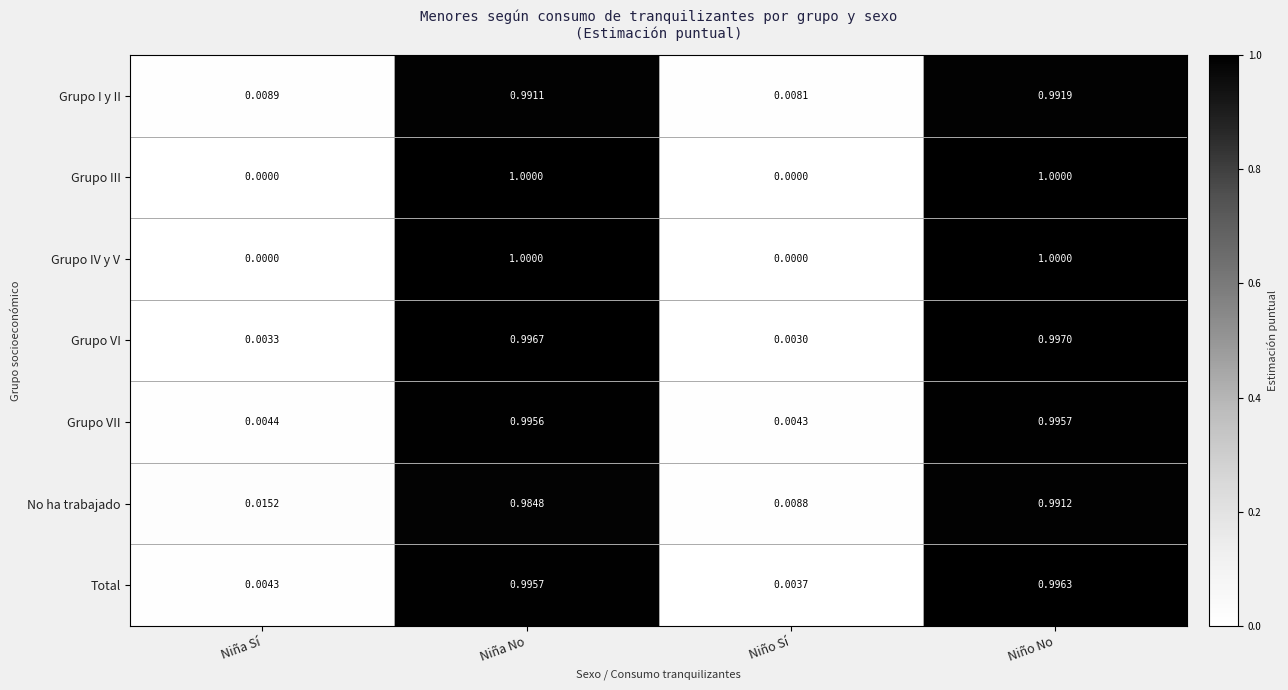

At which label does Grupo VI reach its peak?

Niño No